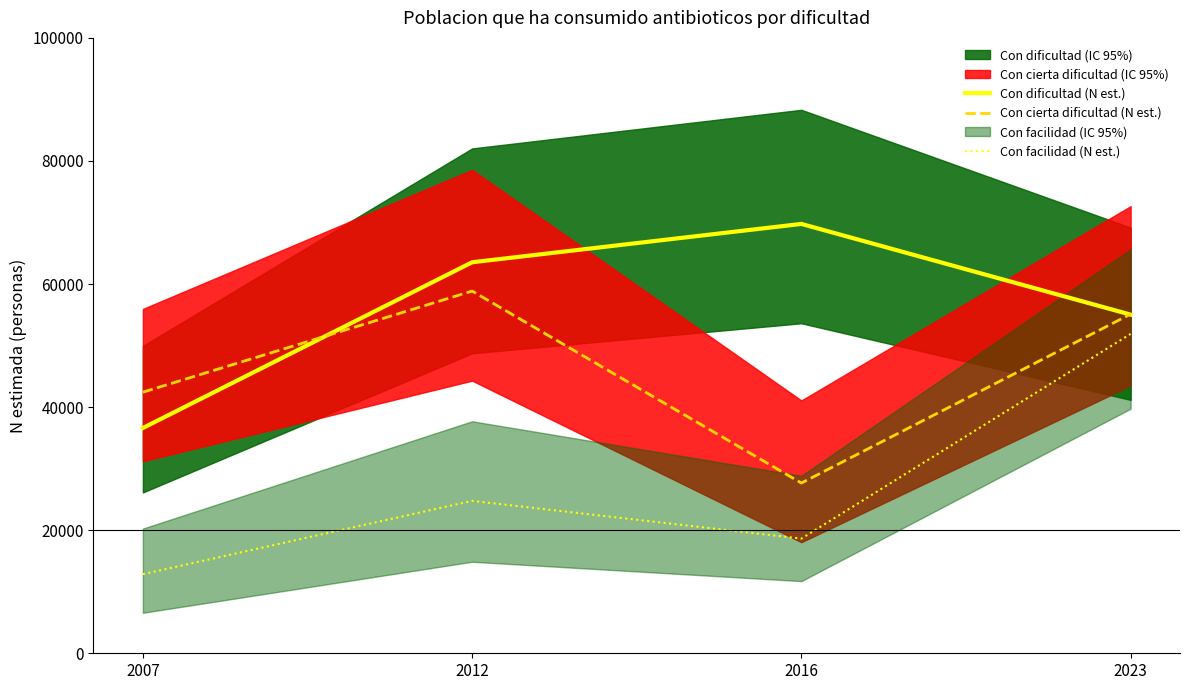

Reading left to right, list all the values displayed in this chart.

Con dificultad (N est.): 2007=36607	2012=63538	2016=69770	2023=55029
Con cierta dificultad (N est.): 2007=42429	2012=58859	2016=27664	2023=55112
Con facilidad (N est.): 2007=12852	2012=24768	2016=18631	2023=51896